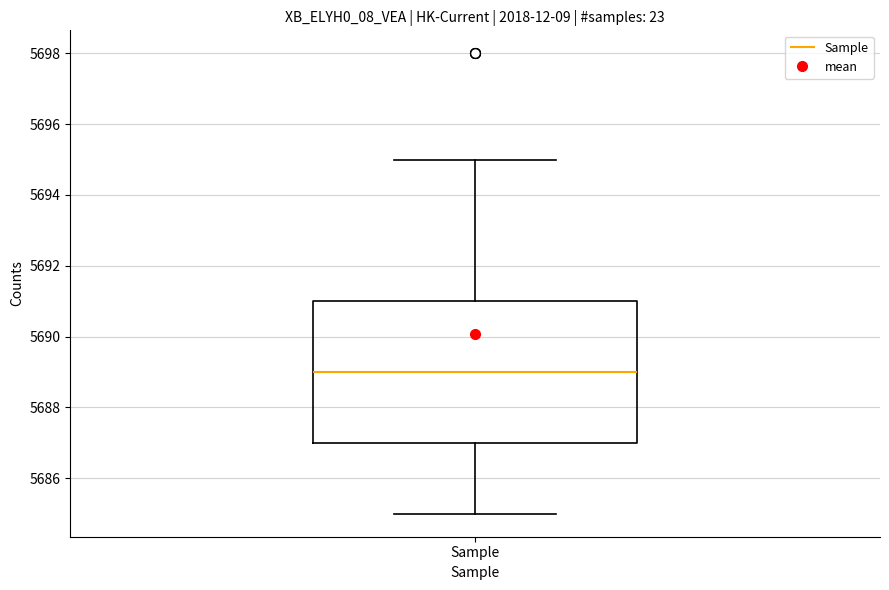

Transcribe this box plot: give where the median line is, the range the box spans, and where the two whiskers end, as read against the y-axis. The values are not printed on the chart, so give them approximately, as read against the axis.

median 5689, box 5687 to 5691, whiskers 5685 to 5695